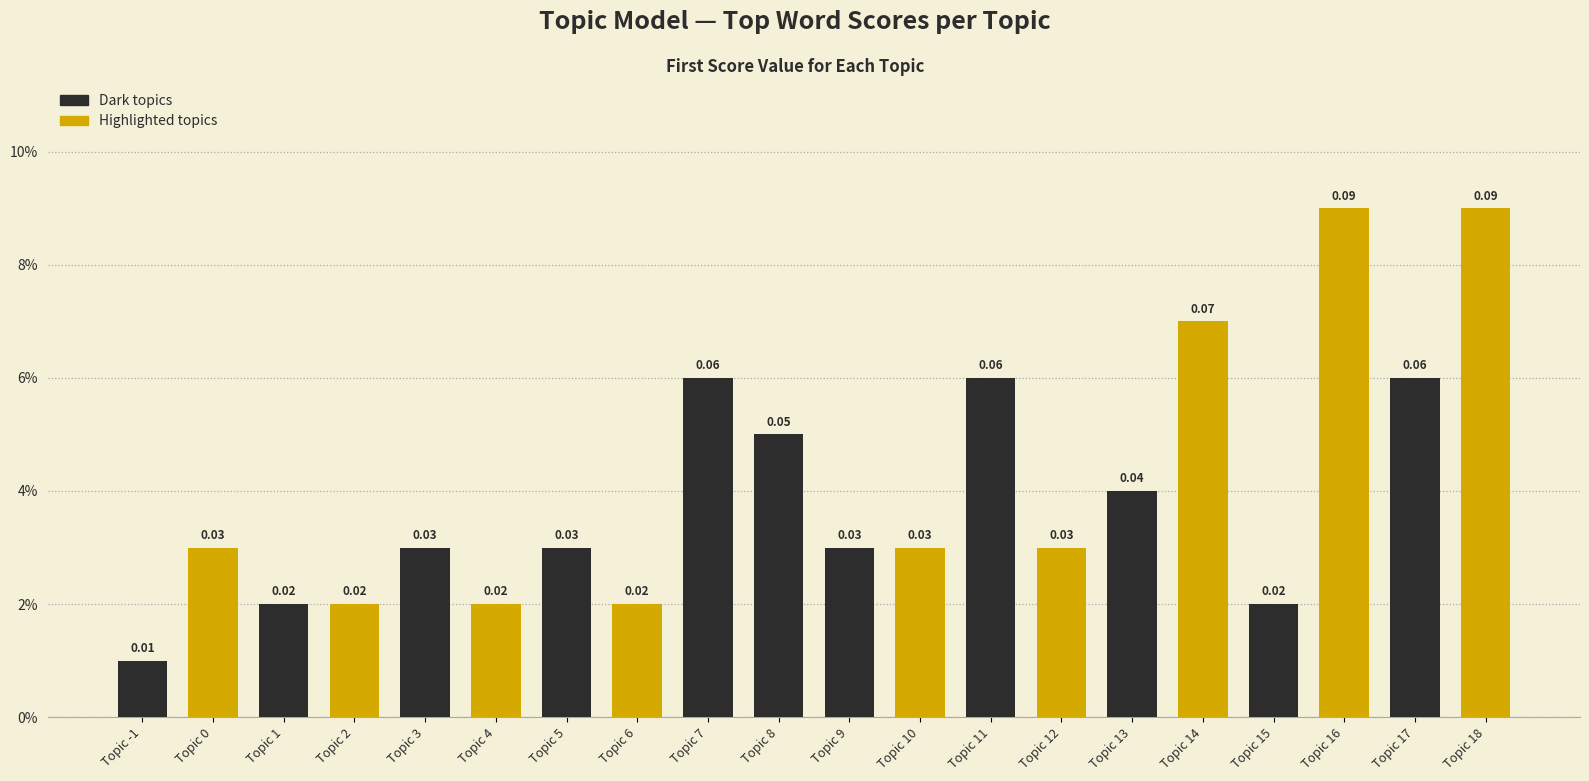

Reading right to left, transcribe all the data shown in this chart.

0.1	0.1	0.1	0.0	0.1	0.0	0.0	0.1	0.0	0.0	0.1	0.1	0.0	0.0	0.0	0.0	0.0	0.0	0.0	0.0